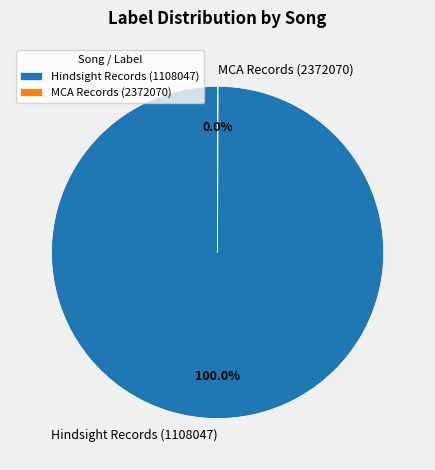

Which slice represents more than half of the pie?

Hindsight Records (1108047)